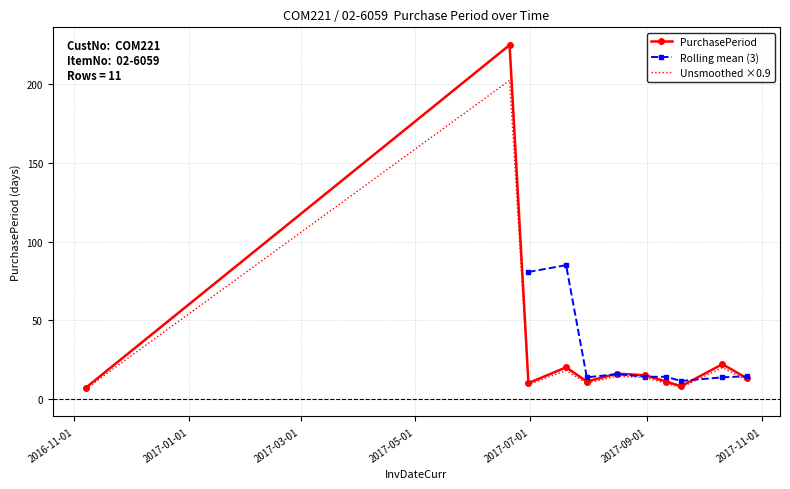

After their last crossing, which series has the higher values: Unsmoothed ×0.9 or Rolling mean (3)?

Rolling mean (3)